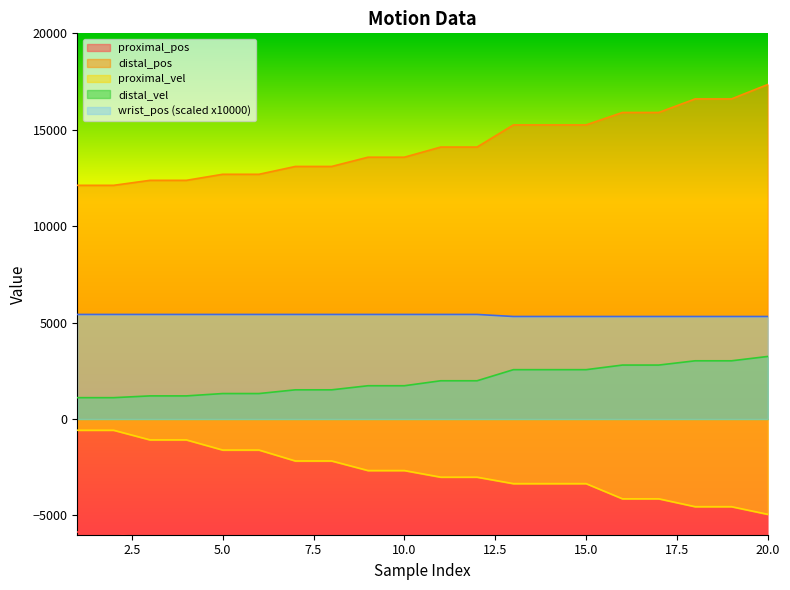

Which category has the lowest value in the wrist_pos series?

13